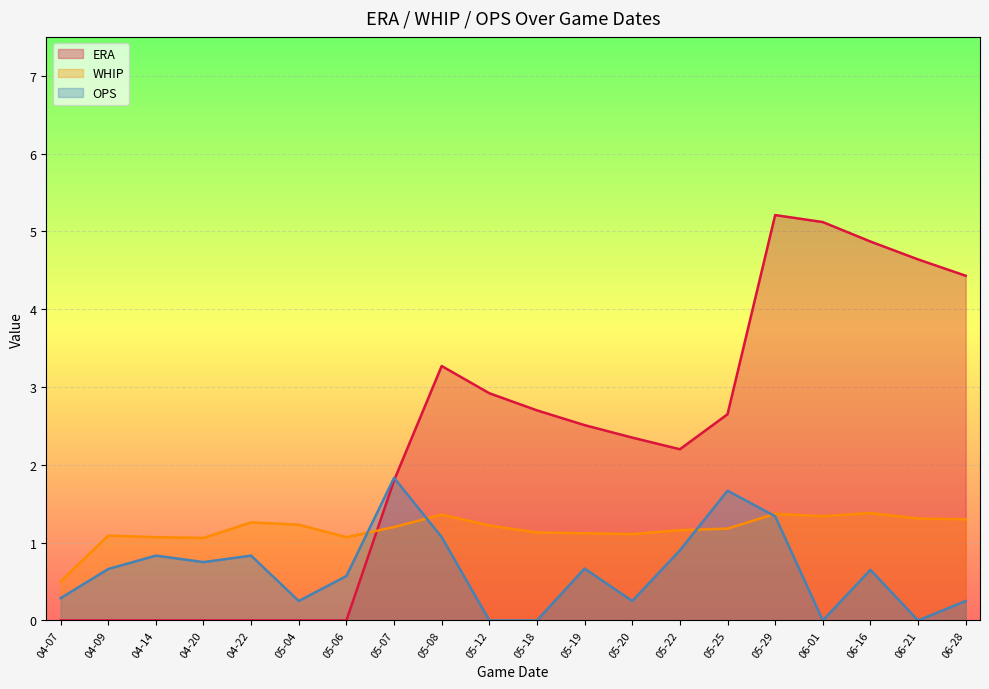

What is the approximate value of OPS at 05-07?

1.8